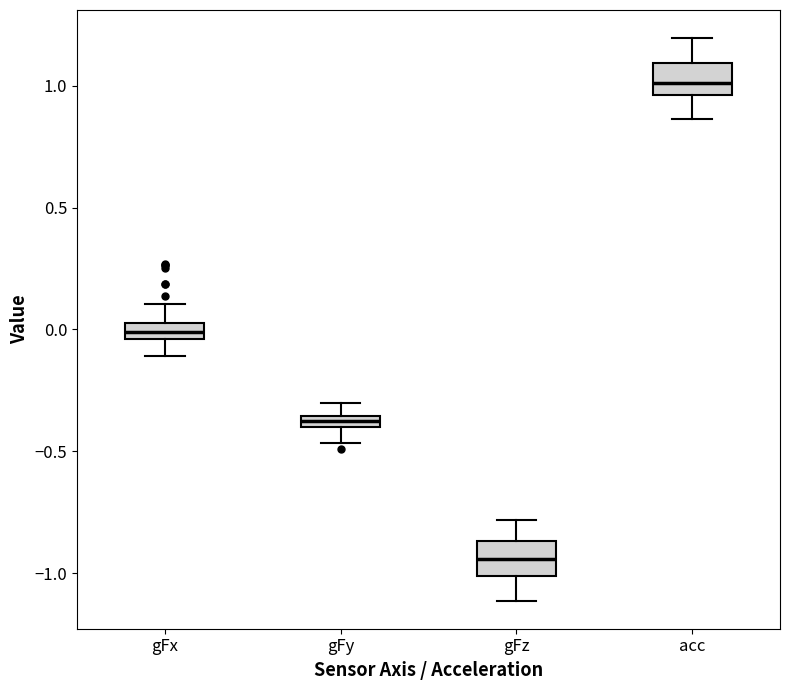

Which box's median line is the lowest?

gFz